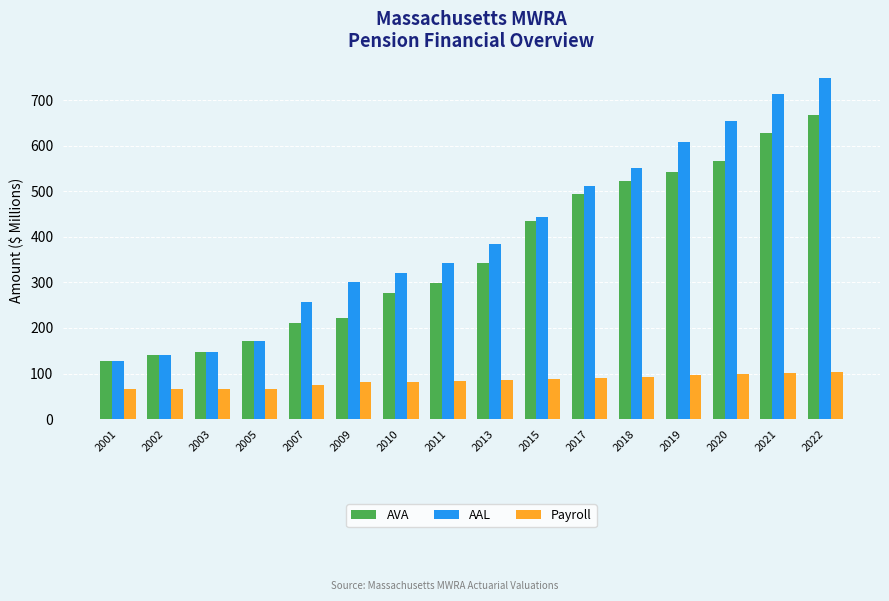

At 2021, list the series in order from smallest to largest.

Payroll, AVA, AAL